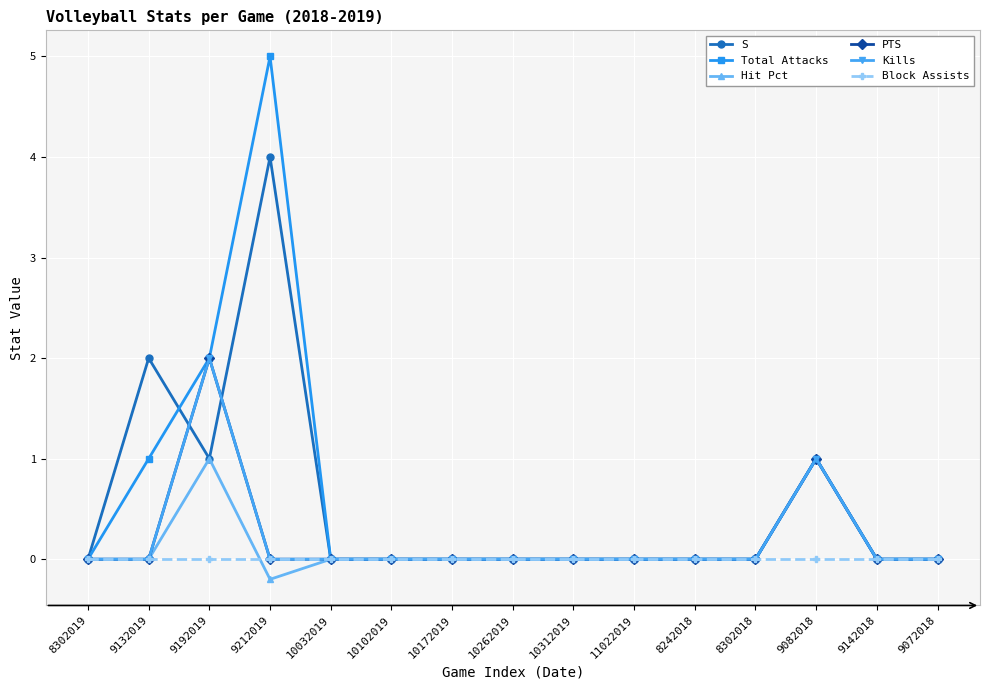

Is this an area chart (filled region under the line)?

No